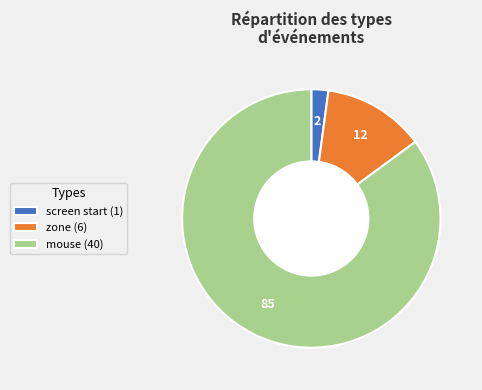

Is it true that zone (6) is 1% of the pie?

False